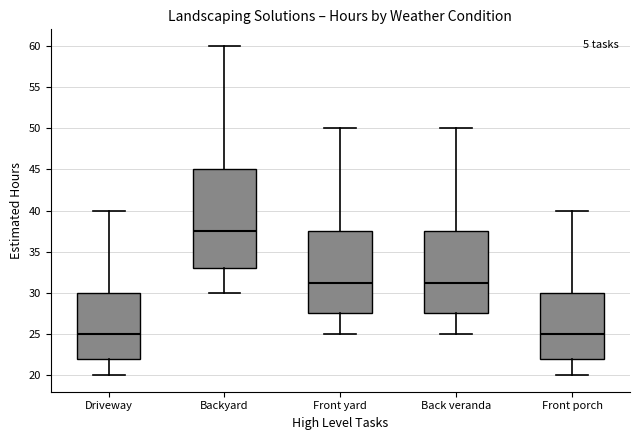

Reading left to right, read every box against the y-axis: the position of its median line, the range the box covers, and the ends of its whiskers. The values are not printed on the chart, so give them approximately, as read against the axis.

Driveway: median 25.0, box 22.0 to 30.0, whiskers 20.0 to 40.0
Backyard: median 37.5, box 33.0 to 45.0, whiskers 30.0 to 60.0
Front yard: median 31.5, box 27.5 to 37.5, whiskers 25.0 to 50.0
Back veranda: median 31.5, box 27.5 to 37.5, whiskers 25.0 to 50.0
Front porch: median 25.0, box 22.0 to 30.0, whiskers 20.0 to 40.0